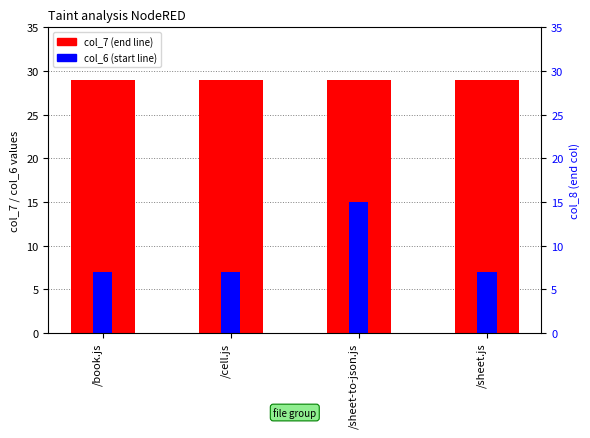

Which category has the lowest value across all series?

/book.js